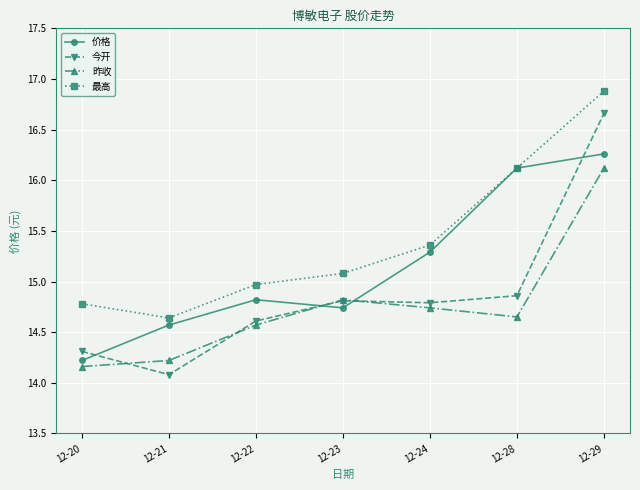

At which label is 昨收 closest to 15?

12-23